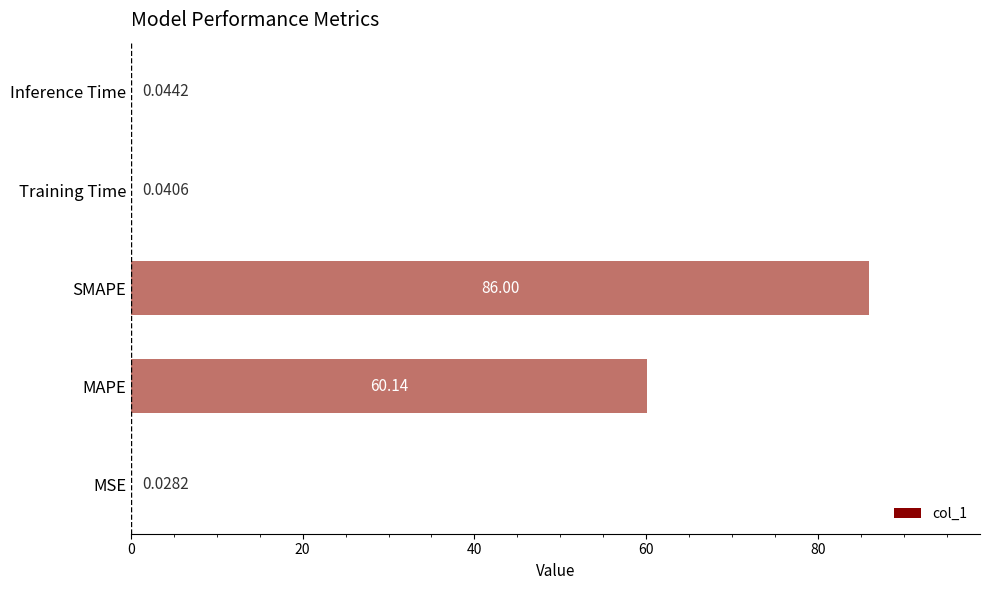

How many distinct data groups are displayed?

1